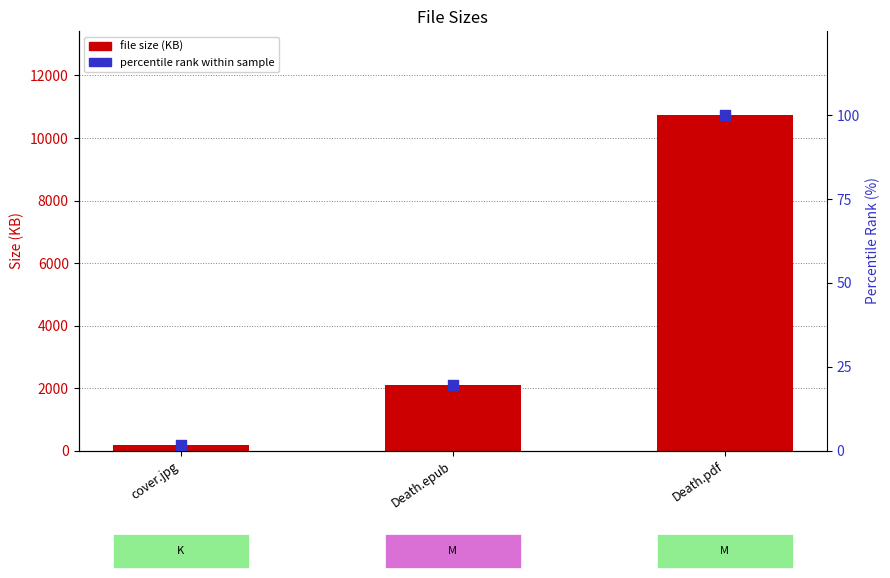

Which series has the widest spread of Y values?

file size (KB)